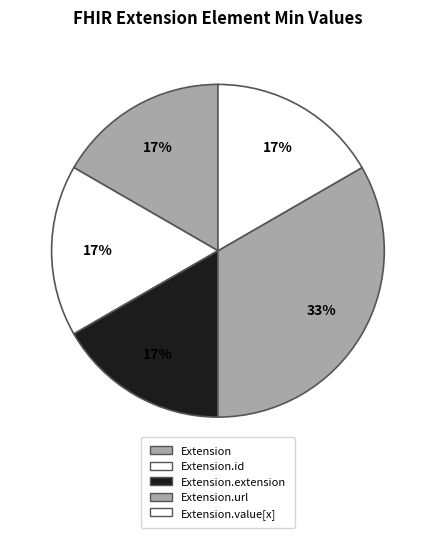

Which slice is the smallest?

Extension